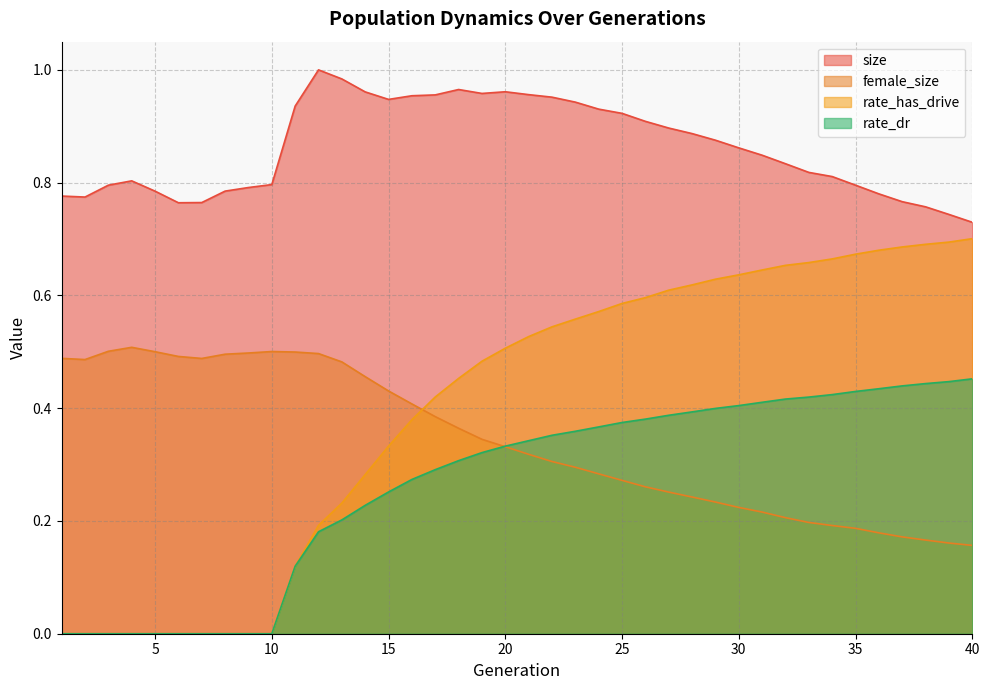

At which category does size reach its first local valley?

2